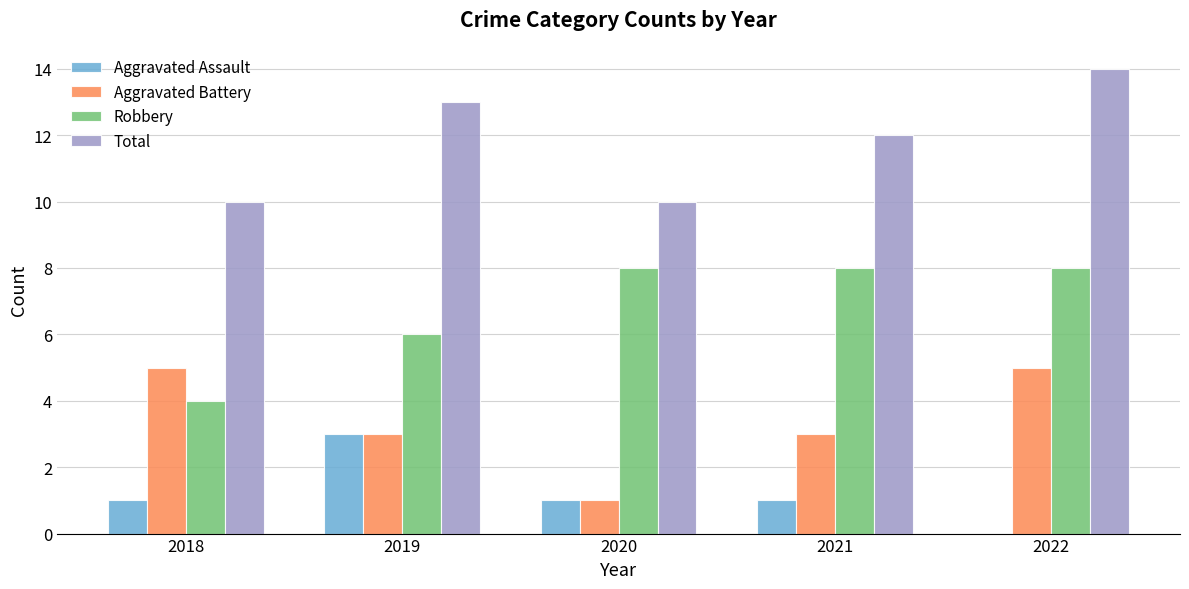

Is it true that Total equals 14 at 2022?

True